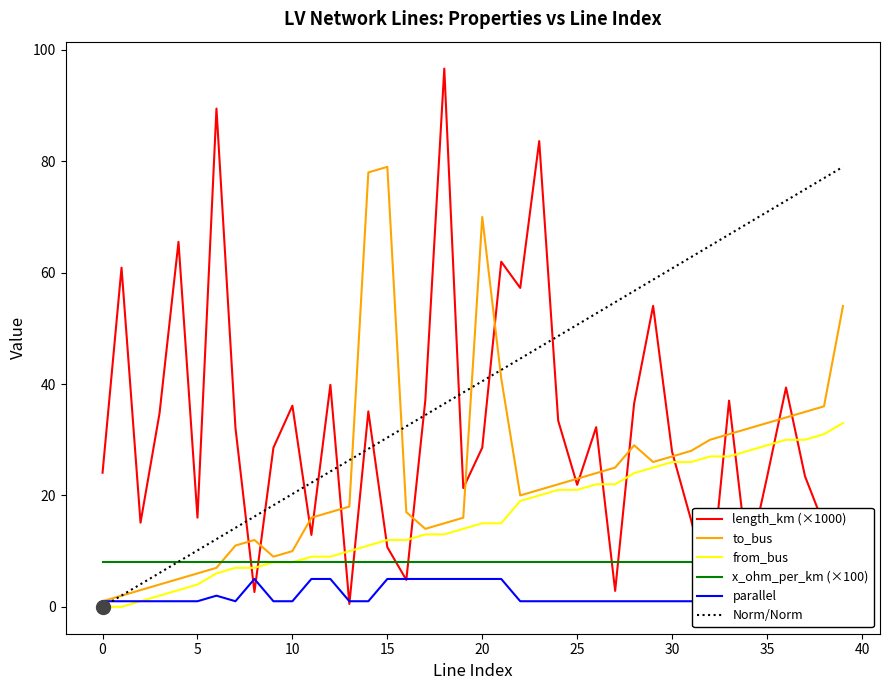

What is the highest value of the to_bus series?

79.0